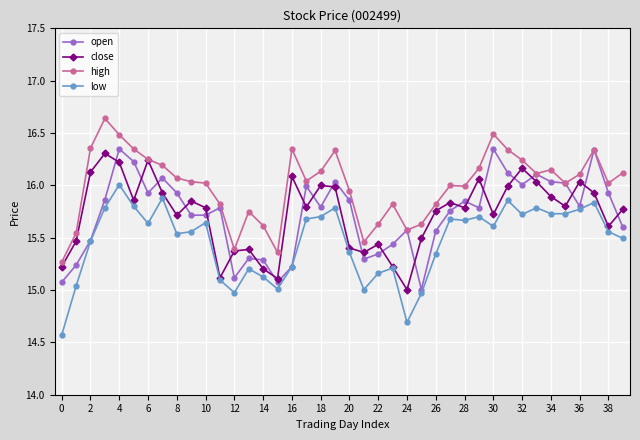

At how many categories does at least one series exceed 14?

40